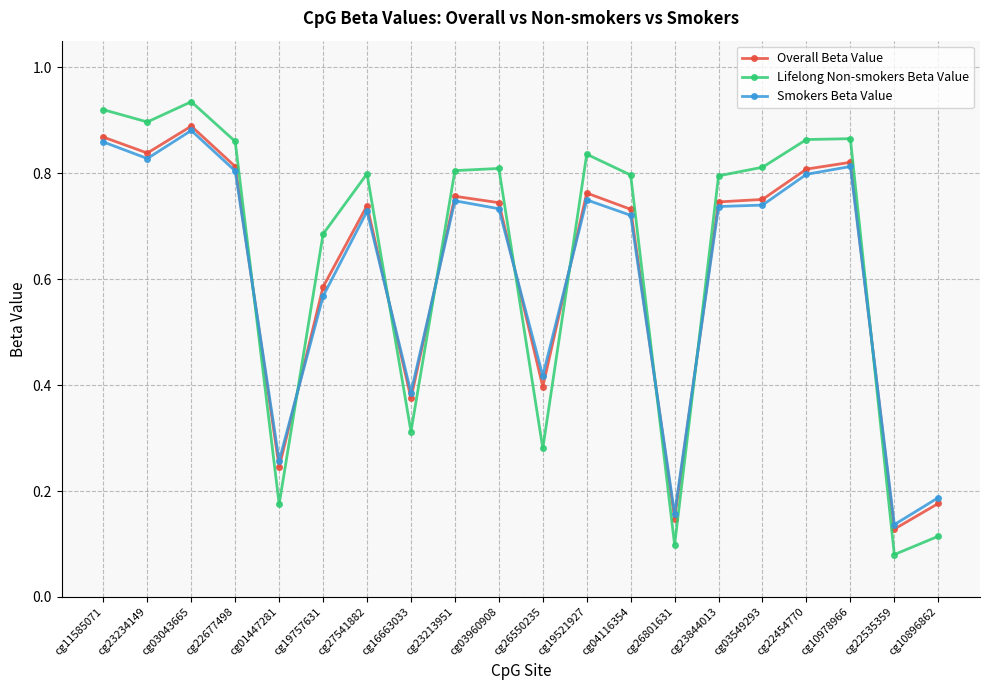

Does the chart display data point markers on the line(s)?

Yes